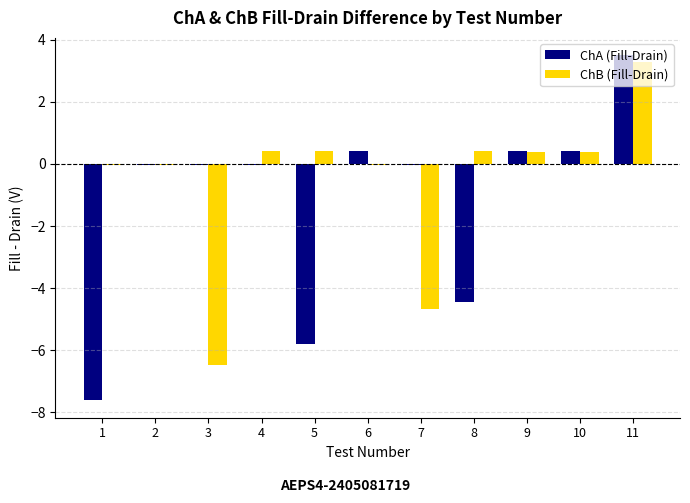

How many series are shown in this chart?

2